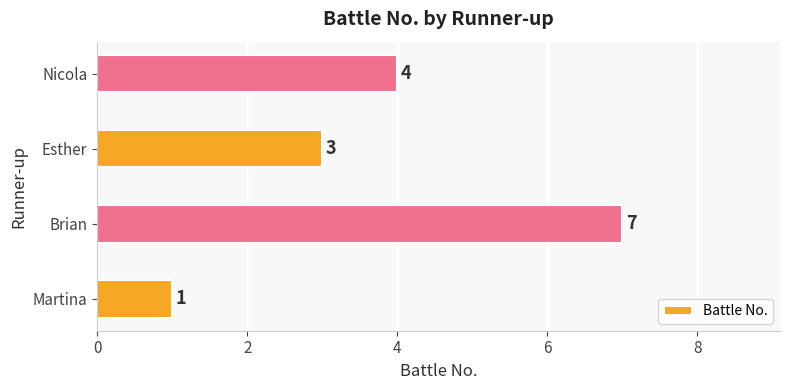

Reading bottom to top, transcribe all the data shown in this chart.

1	7	3	4